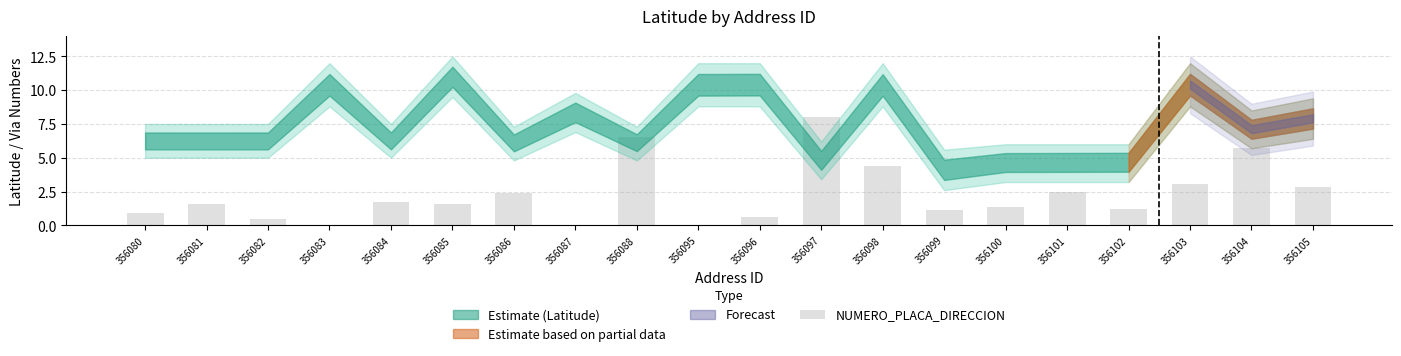

What is the maximum value shown in the chart?

8.0